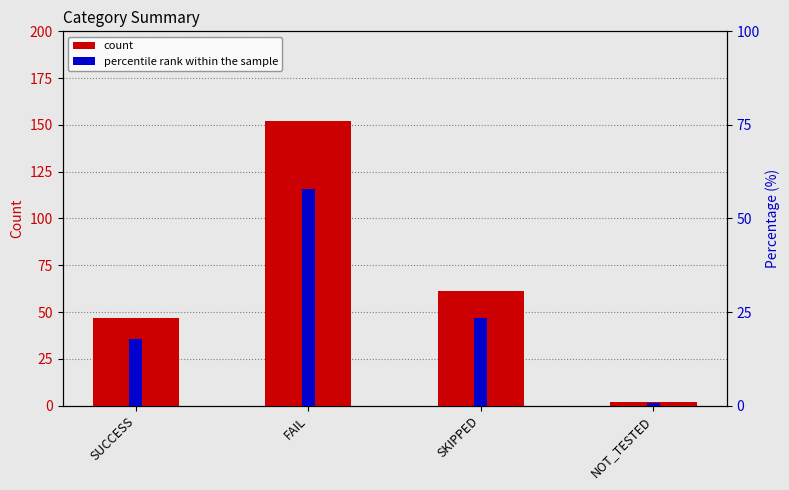

Which label corresponds to the smallest value in the chart?

NOT_TESTED